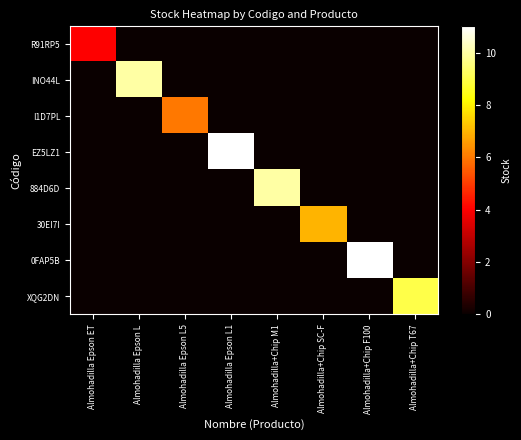

What is the difference between the highest and lowest values at Almohadilla+Chip M1?

10